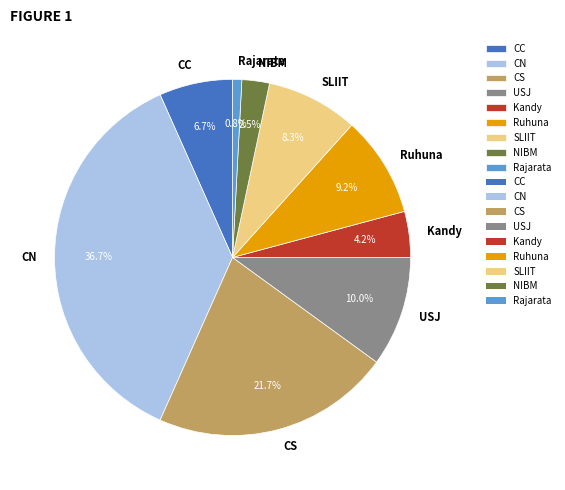

What is the total percentage of USJ and NIBM?

12.5%